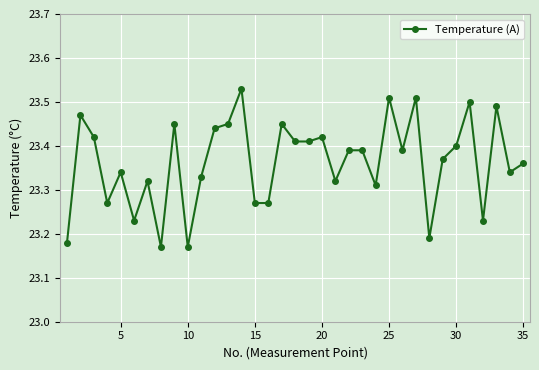

True or false: there are more than 0 points higher than both neighbors.

True